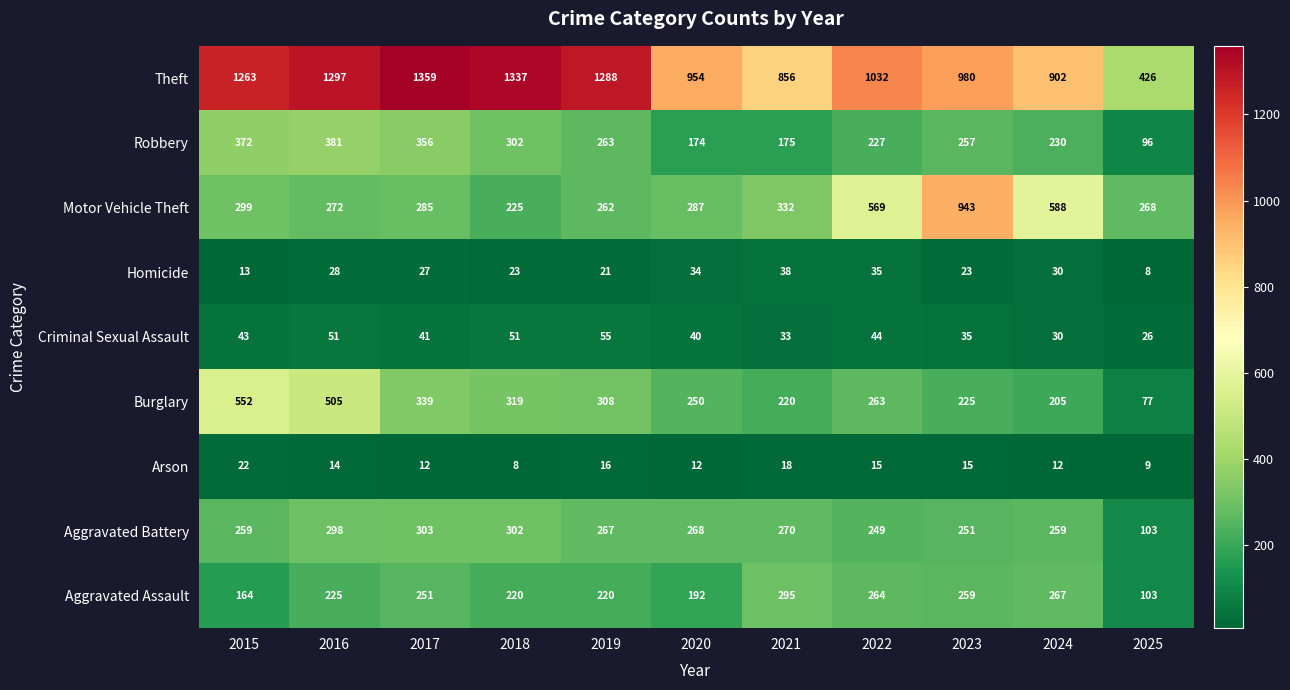

How many data points does each series have?

11